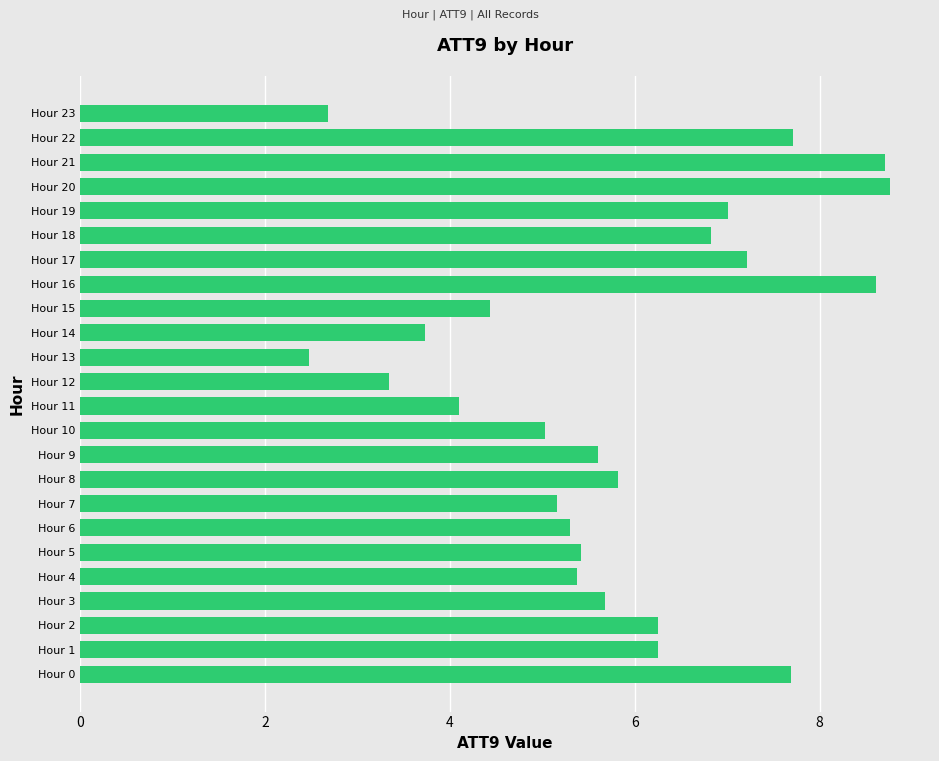

What is the smallest value displayed?

2.5